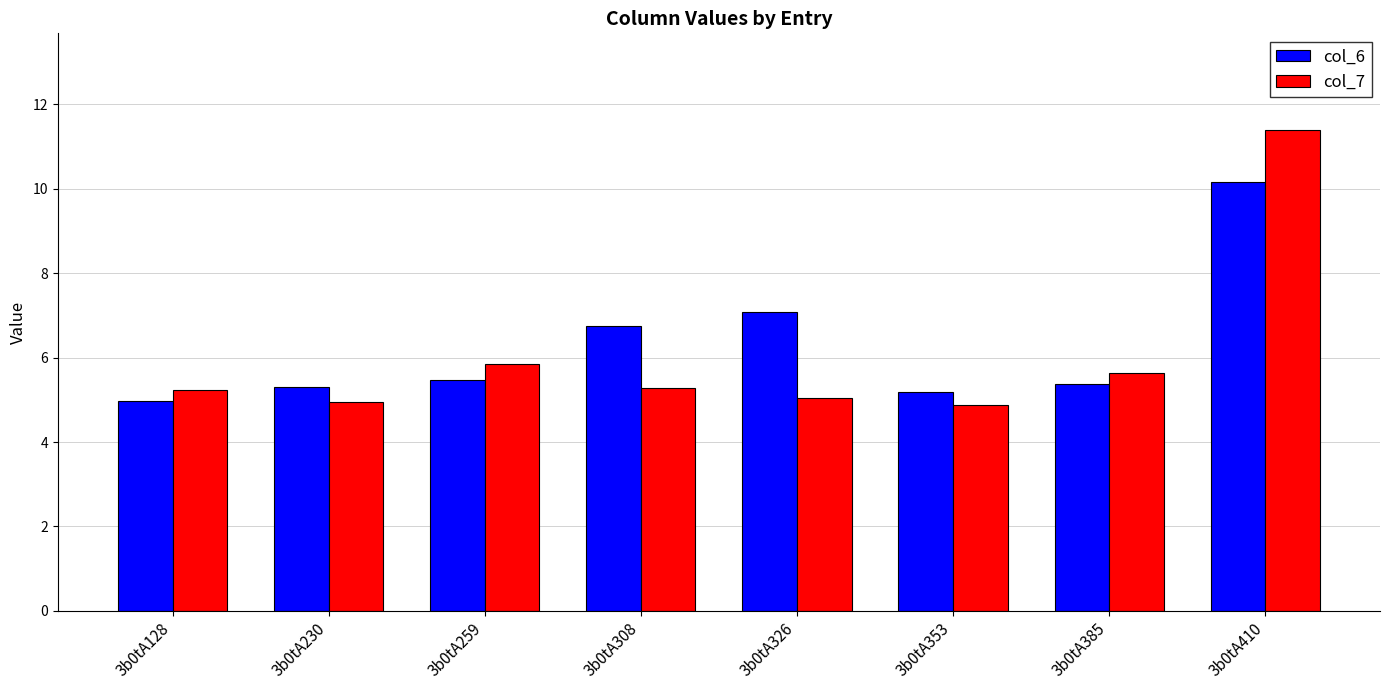

What is the value of the col_6 bar at the 8th from the left?

10.2